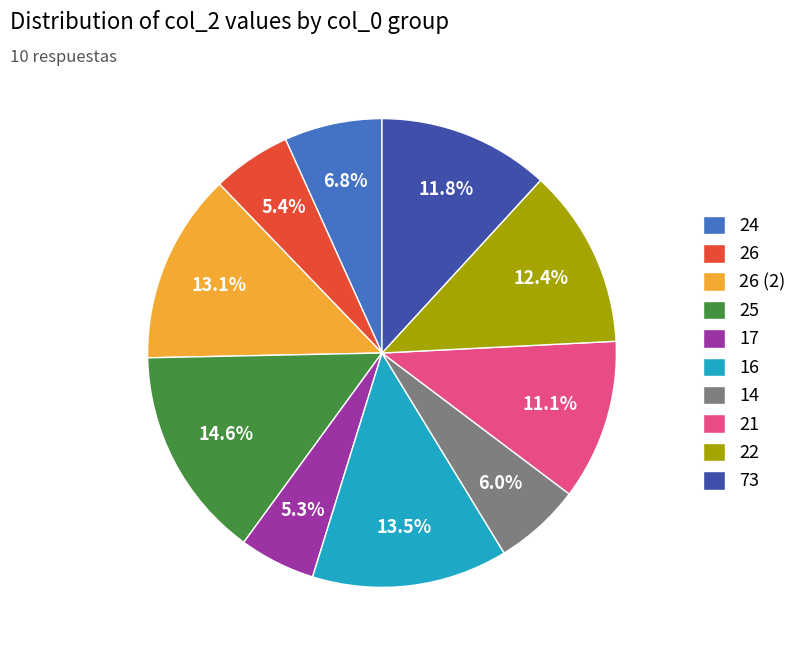

What percentage is the 25 slice, to the nearest percent?

15%